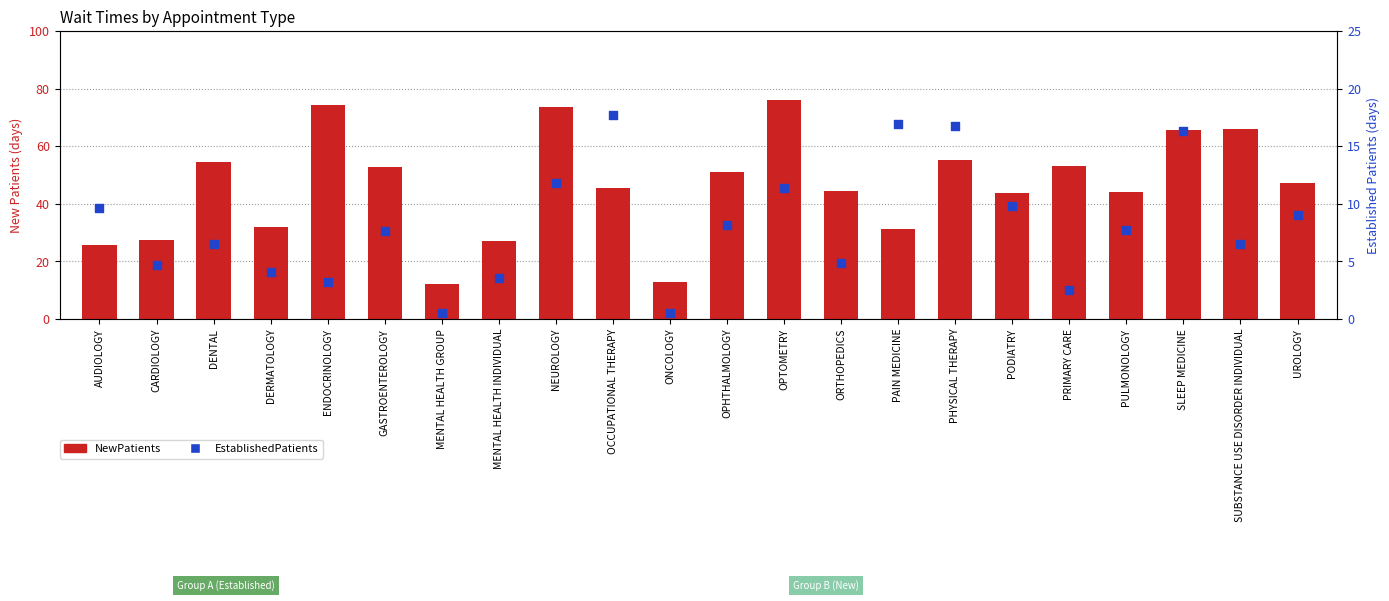

Which series reaches the minimum Y coordinate?

EstablishedPatients